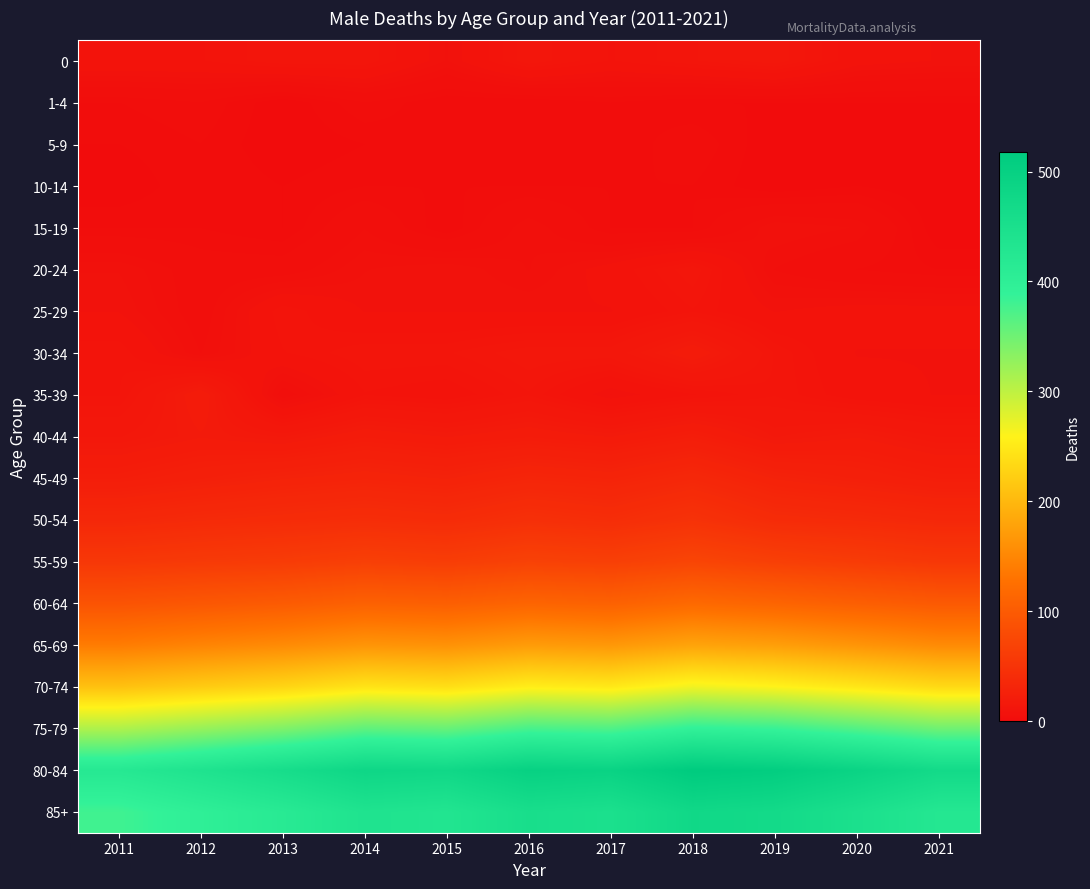

Reading right to left, list all the values displayed in this chart.

0: 2021=8	2020=9	2019=14	2018=12	2017=10	2016=13	2015=7	2014=12	2013=12	2012=10	2011=10
1-4: 2021=1	2020=1	2019=1	2018=1	2017=2	2016=1	2015=1	2014=3	2013=0	2012=3	2011=2
5-9: 2021=0	2020=0	2019=0	2018=3	2017=1	2016=2	2015=2	2014=1	2013=0	2012=2	2011=1
10-14: 2021=0	2020=1	2019=0	2018=2	2017=2	2016=2	2015=2	2014=2	2013=1	2012=2	2011=0
15-19: 2021=0	2020=6	2019=7	2018=2	2017=2	2016=6	2015=1	2014=5	2013=1	2012=2	2011=2
20-24: 2021=2	2020=3	2019=5	2018=13	2017=9	2016=6	2015=8	2014=7	2013=4	2012=4	2011=7
25-29: 2021=9	2020=9	2019=8	2018=11	2017=8	2016=8	2015=8	2014=8	2013=11	2012=4	2011=8
30-34: 2021=8	2020=8	2019=12	2018=20	2017=14	2016=14	2015=12	2014=12	2013=10	2012=5	2011=11
35-39: 2021=8	2020=9	2019=12	2018=10	2017=7	2016=12	2015=9	2014=10	2013=4	2012=20	2011=11
40-44: 2021=15	2020=18	2019=16	2018=22	2017=18	2016=20	2015=18	2014=20	2013=16	2012=18	2011=15
45-49: 2021=22	2020=25	2019=28	2018=35	2017=30	2016=32	2015=28	2014=30	2013=28	2012=25	2011=22
50-54: 2021=35	2020=38	2019=40	2018=48	2017=42	2016=45	2015=40	2014=42	2013=40	2012=38	2011=35
55-59: 2021=55	2020=60	2019=65	2018=72	2017=65	2016=68	2015=62	2014=65	2013=60	2012=58	2011=55
60-64: 2021=98	2020=105	2019=112	2018=118	2017=108	2016=112	2015=105	2014=108	2013=100	2012=95	2011=90
65-69: 2021=155	2020=165	2019=175	2018=180	2017=168	2016=172	2015=162	2014=165	2013=155	2012=148	2011=140
70-74: 2021=235	2020=248	2019=260	2018=268	2017=250	2016=255	2015=240	2014=245	2013=230	2012=220	2011=210
75-79: 2021=350	2020=368	2019=385	2018=392	2017=370	2016=375	2015=355	2014=360	2013=340	2012=325	2011=310
80-84: 2021=468	2020=490	2019=510	2018=518	2017=492	2016=498	2015=475	2014=480	2013=458	2012=438	2011=420
85+: 2021=425	2020=448	2019=468	2018=475	2017=448	2016=455	2015=432	2014=438	2013=415	2012=398	2011=380